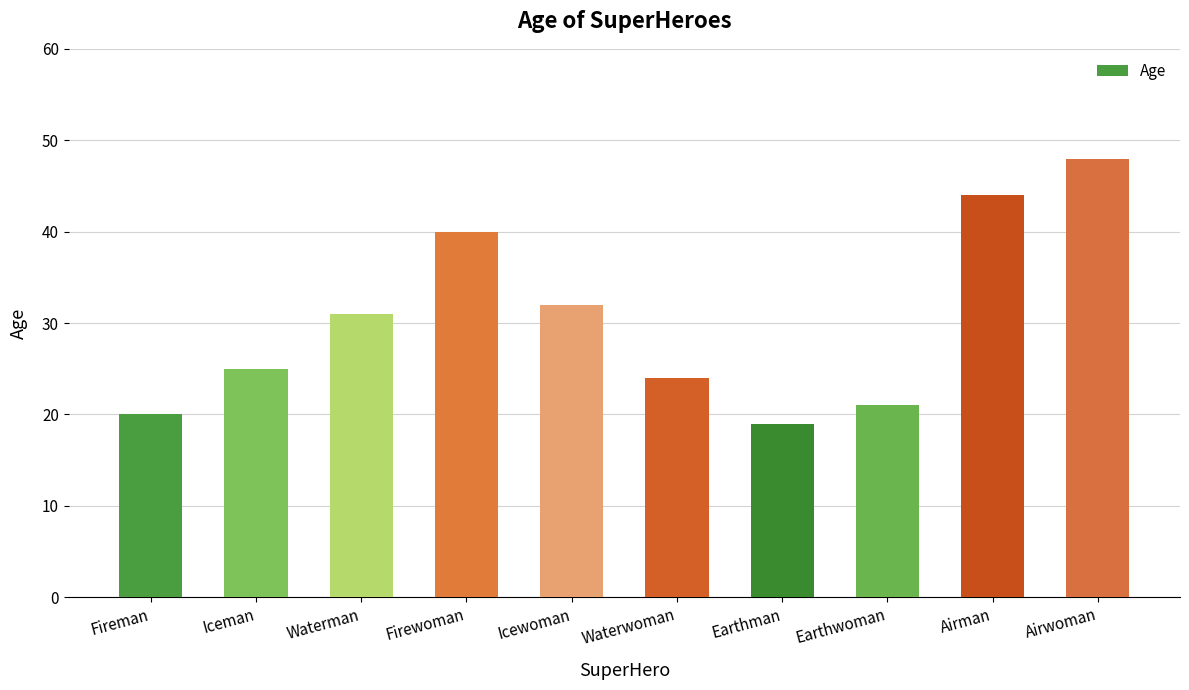

The value at Waterwoman is 24. True or false?

True